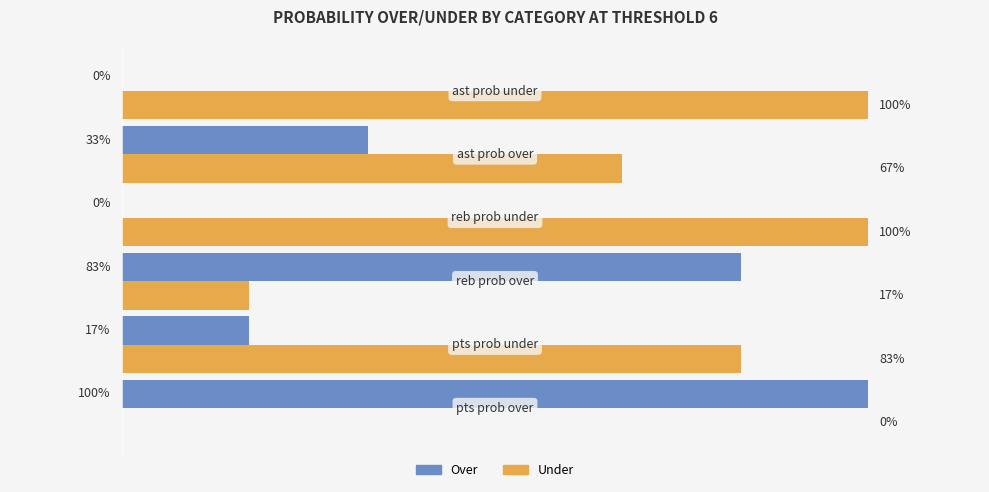

Which series has the largest total across all categories?

Under